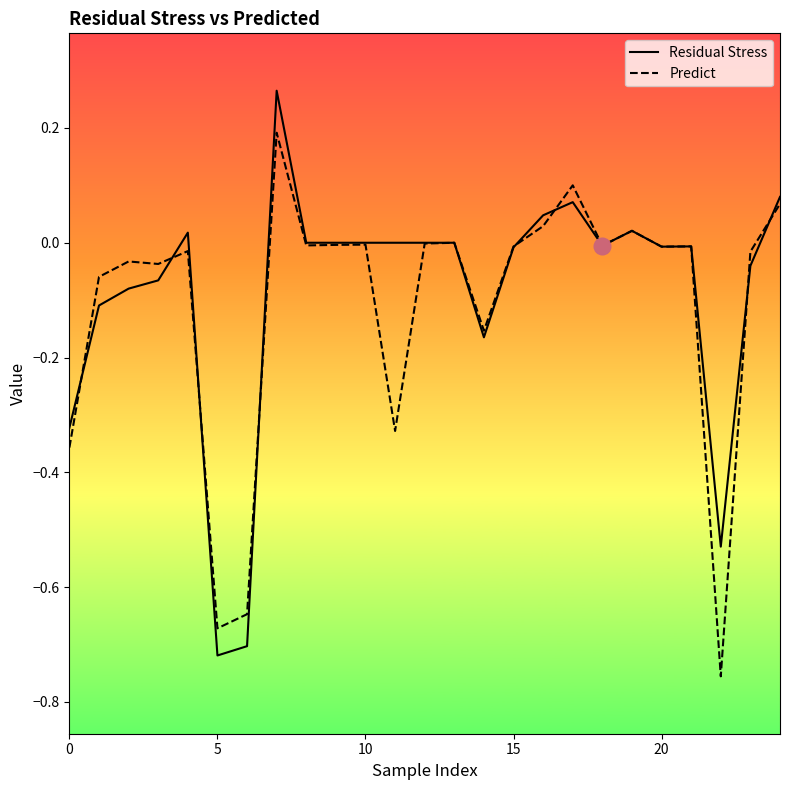

Rank the series by their maximum value, from lowest to highest.

Predict, Residual Stress